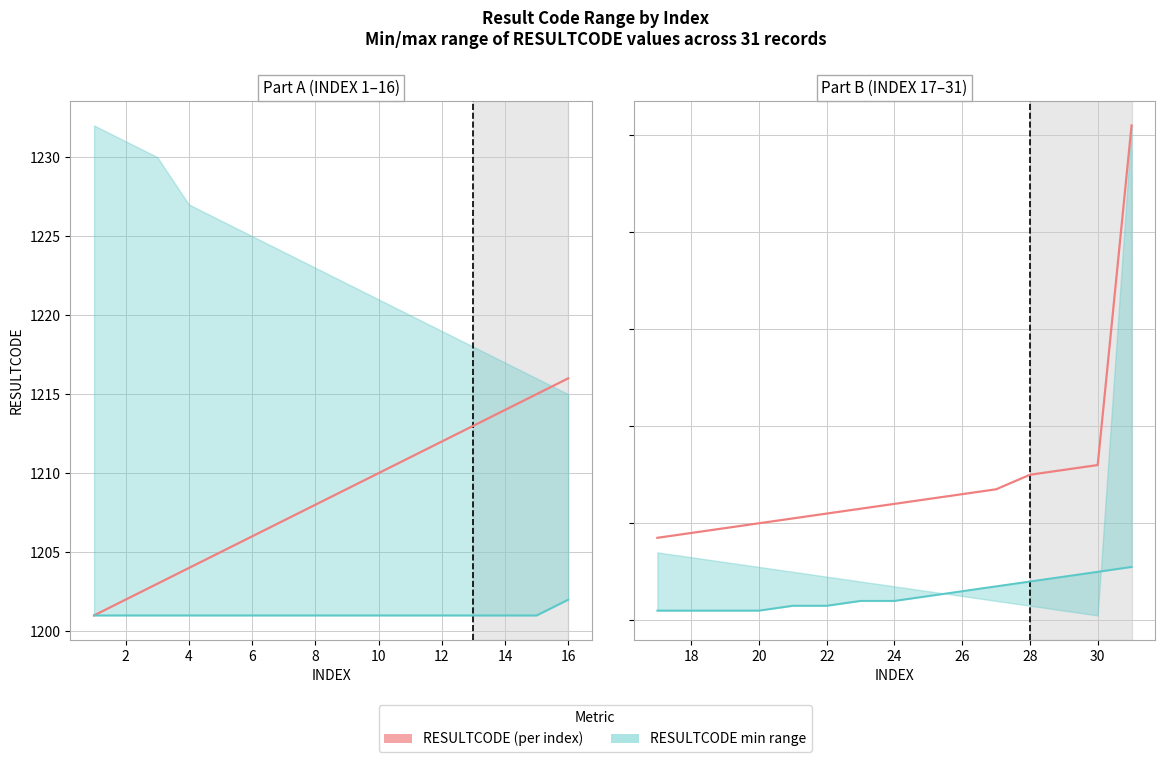

Is this an area chart (filled region under the line)?

No